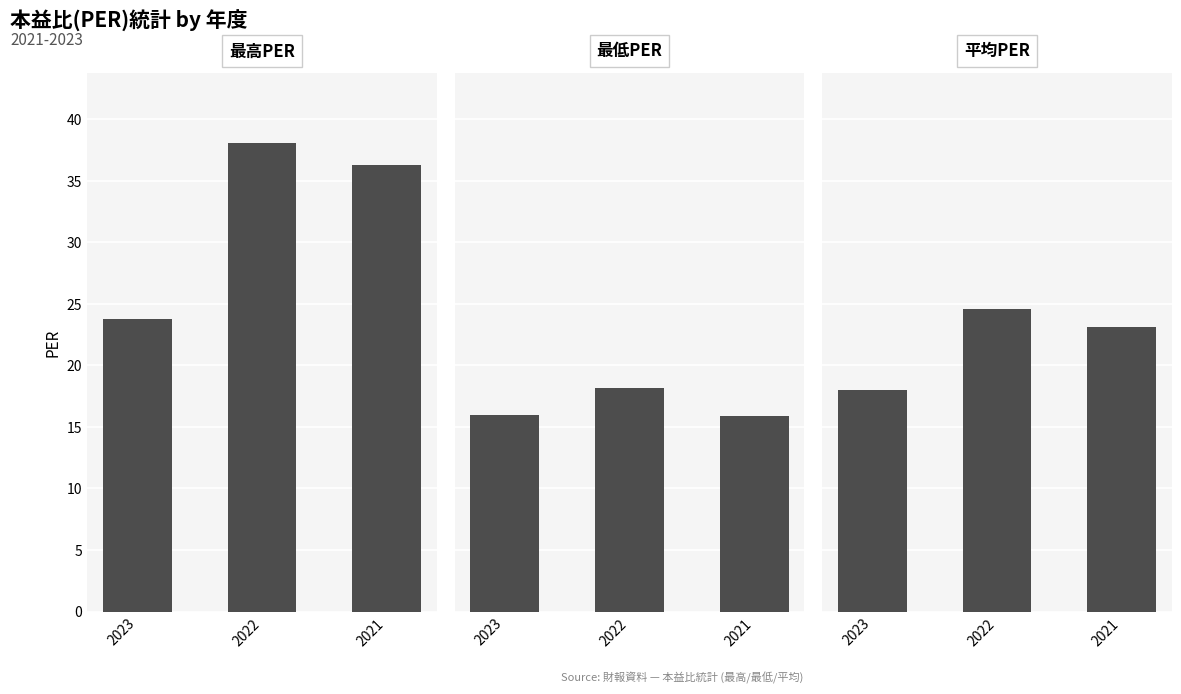

Does the chart contain any negative values?

No